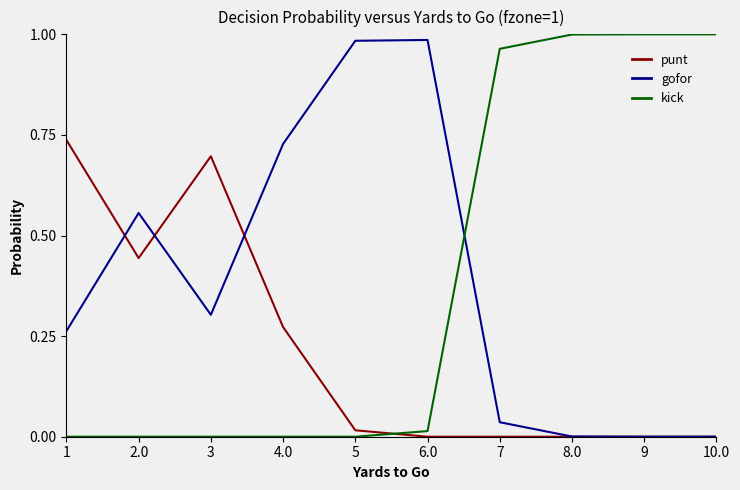

Is the value of punt at 2.0 greater than the value of gofor at 5?

No